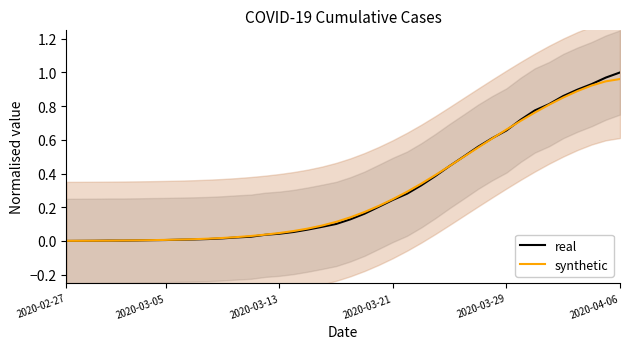

True or false: real and synthetic cross at least once.

True